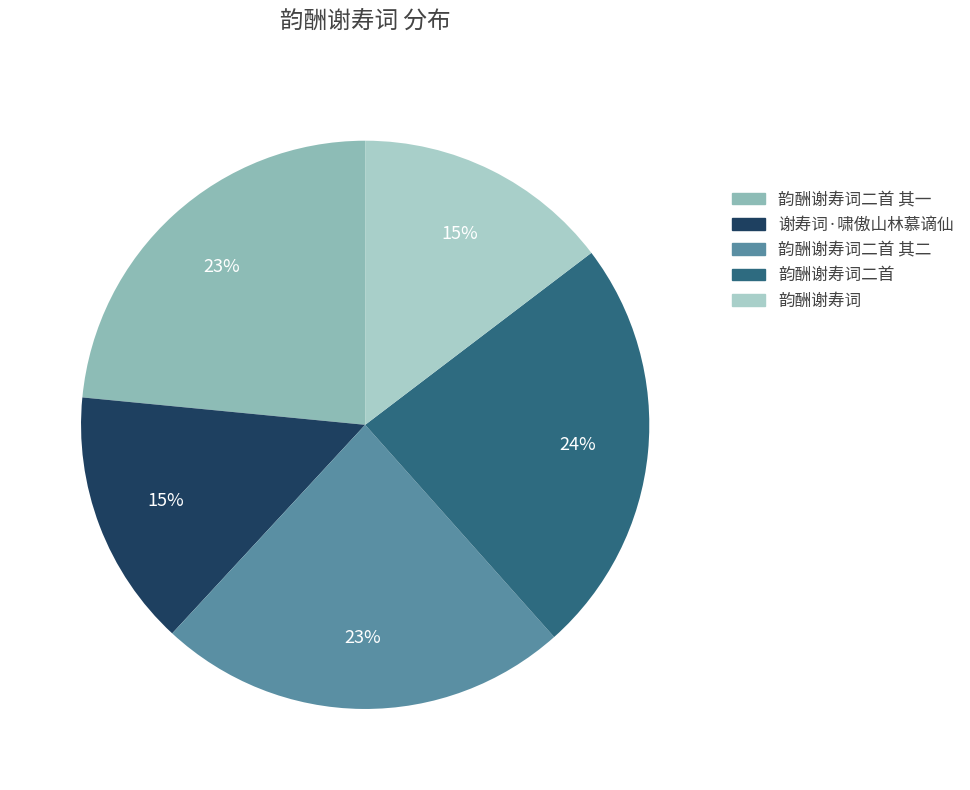

Is there a majority slice in this chart?

No